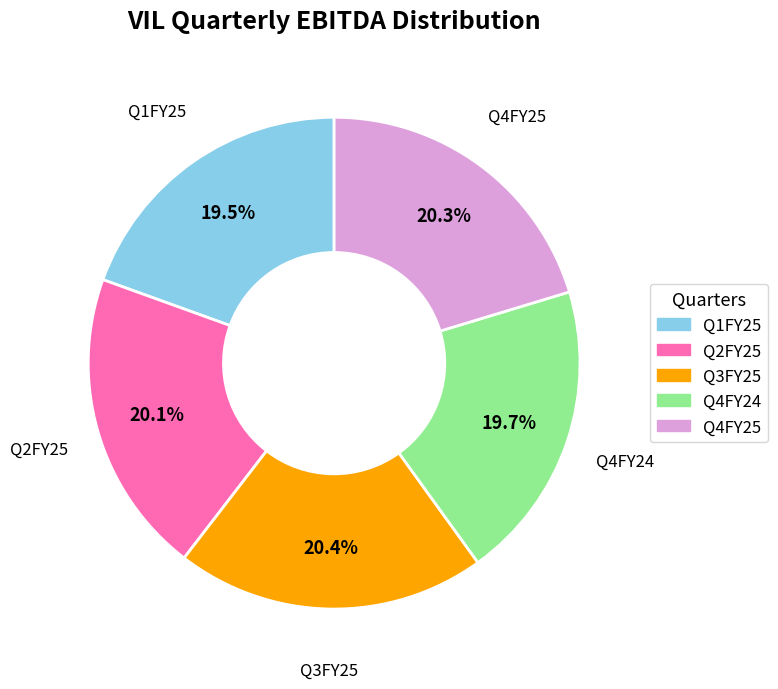

Count the number of slices in the pie.

5